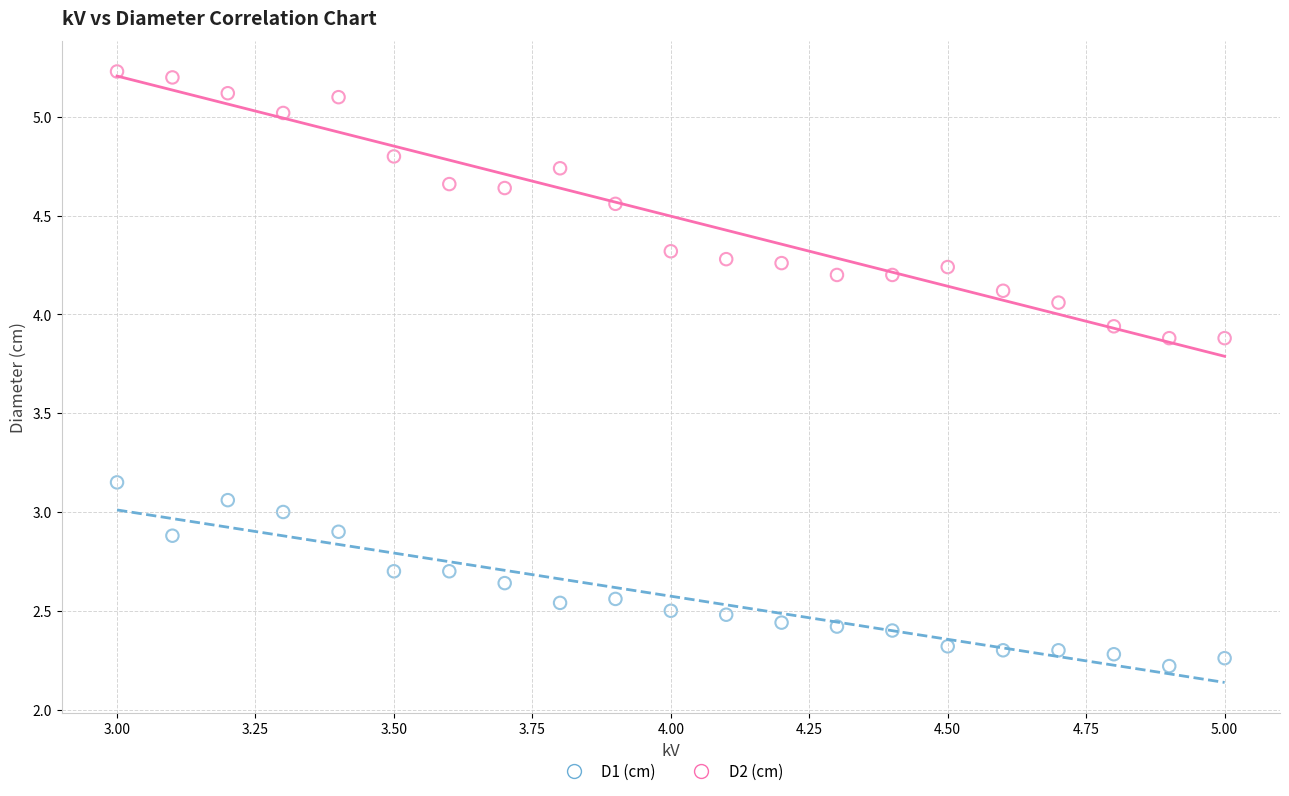

Which series reaches the maximum Y coordinate?

D2 (cm)